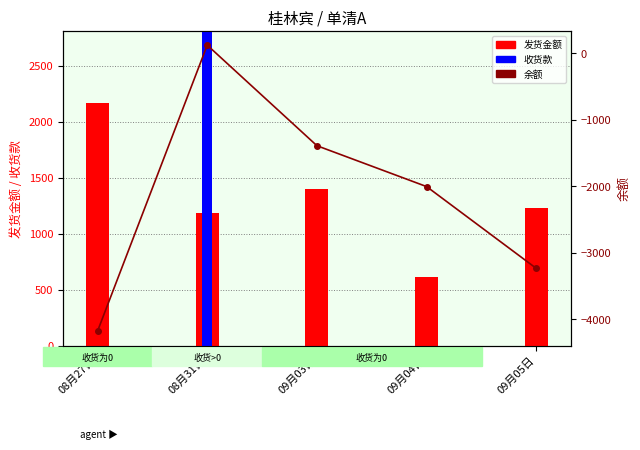

How many groups of bars are there?

5